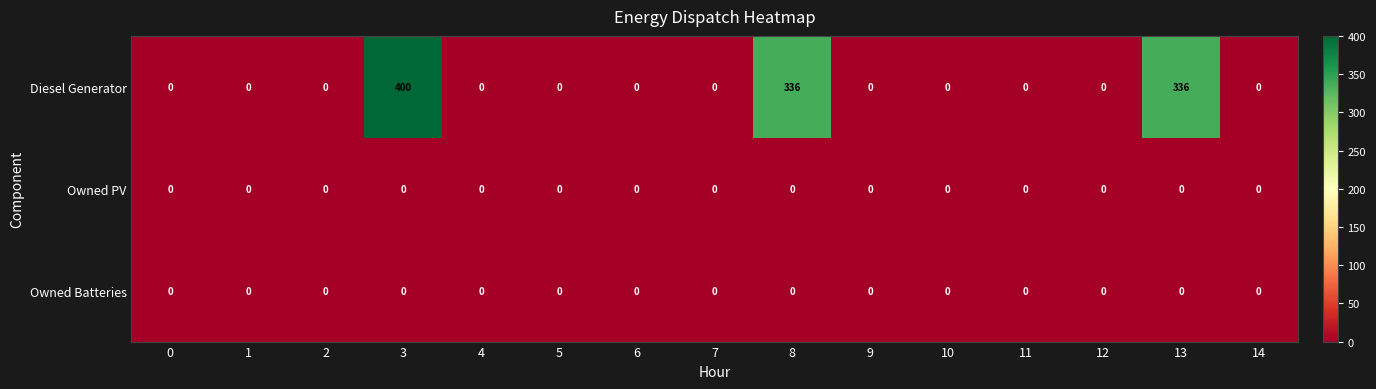

At how many categories does at least one series exceed 102?

3